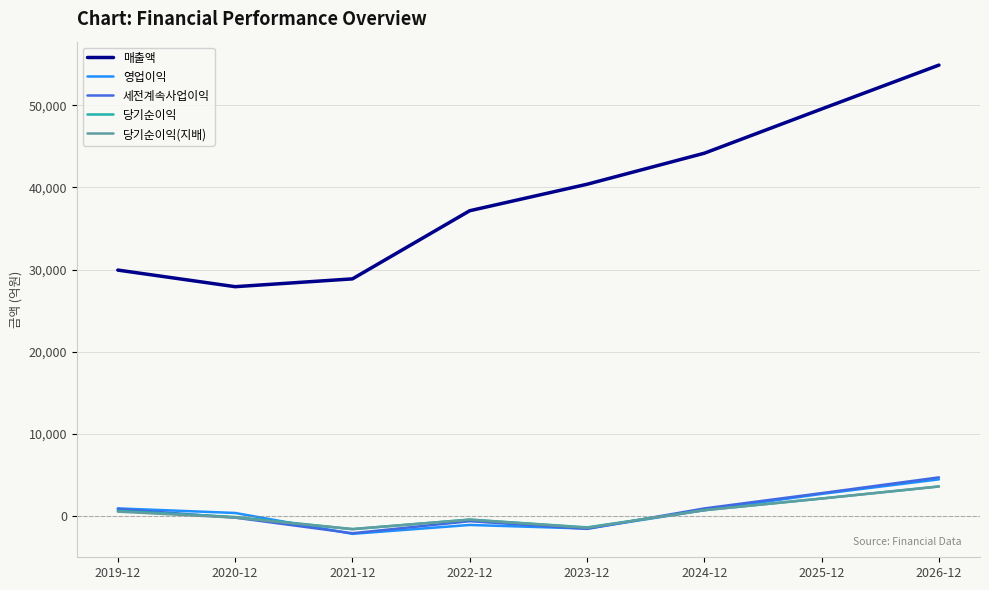

The value of 영업이익 at 2019-12 is 926. True or false?

True